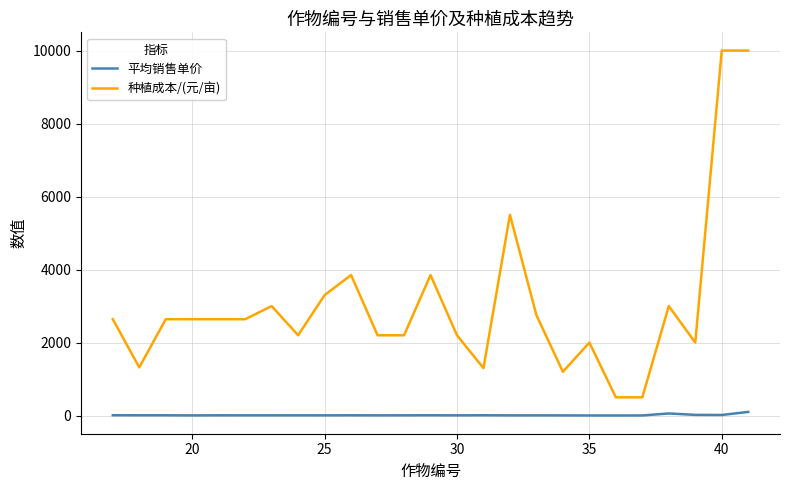

True or false: 种植成本/(元/亩) and 平均销售单价 cross at least once.

False